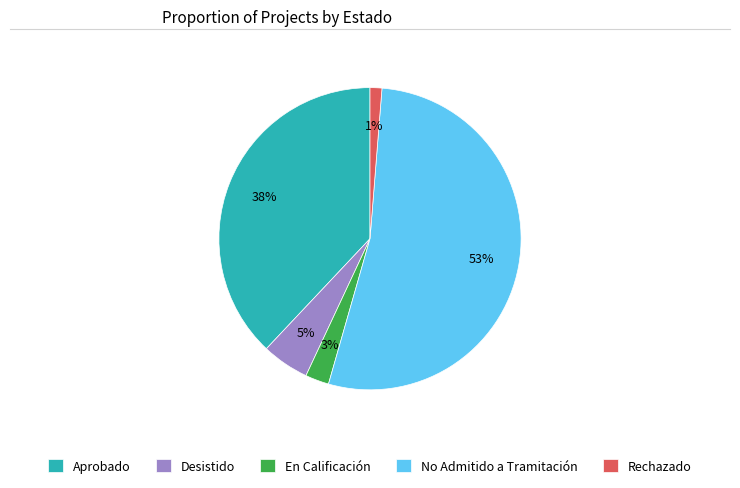

Does any single category account for the majority?

Yes